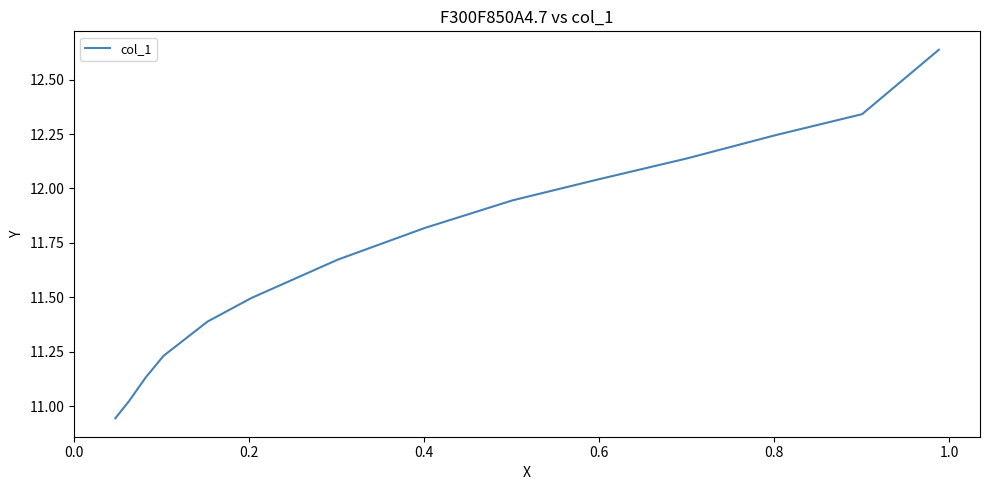

What is the difference between the second highest and minimum values?

1.4